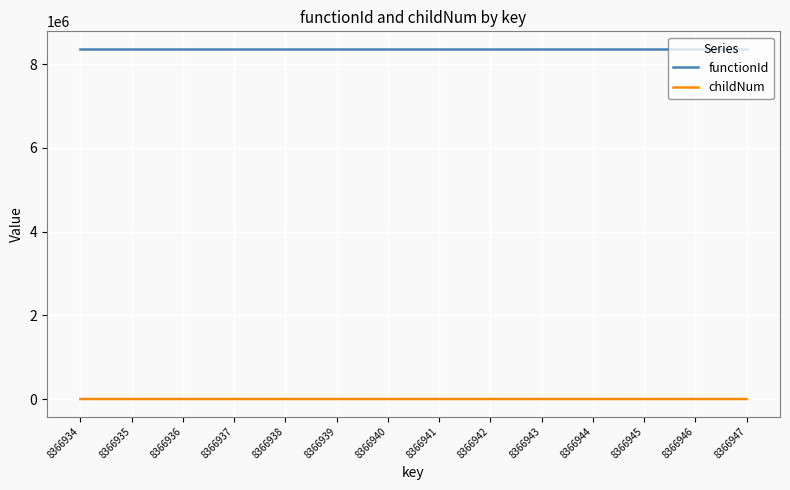

What is the difference between the childNum values at 8366938 and 8366947?

2